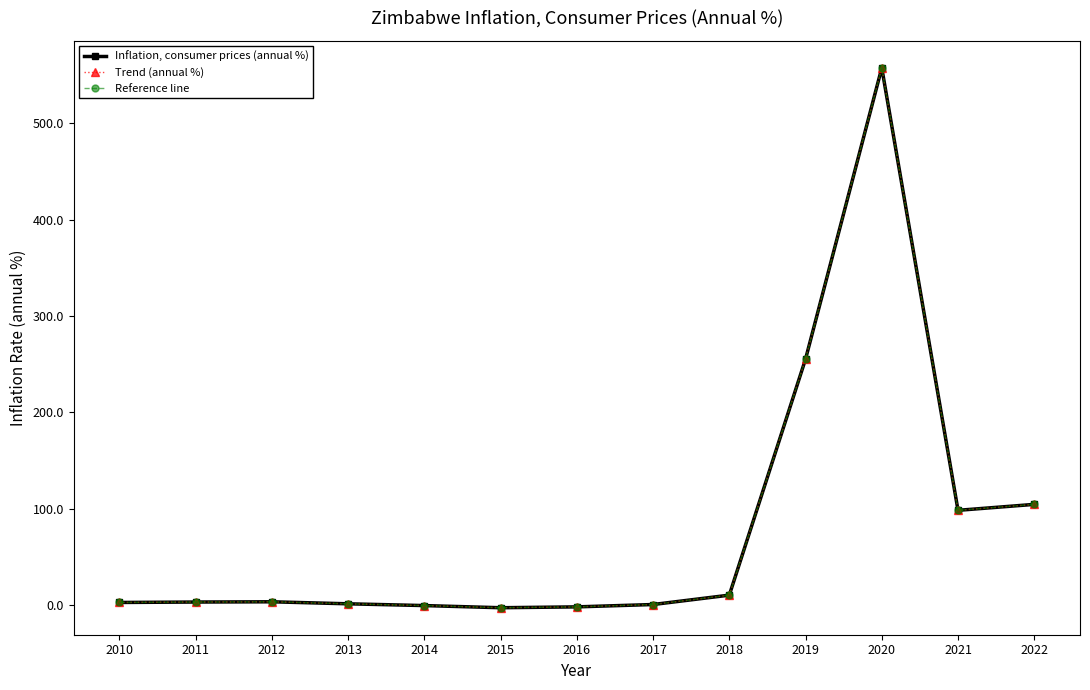

Does the chart have visible grid lines?

No